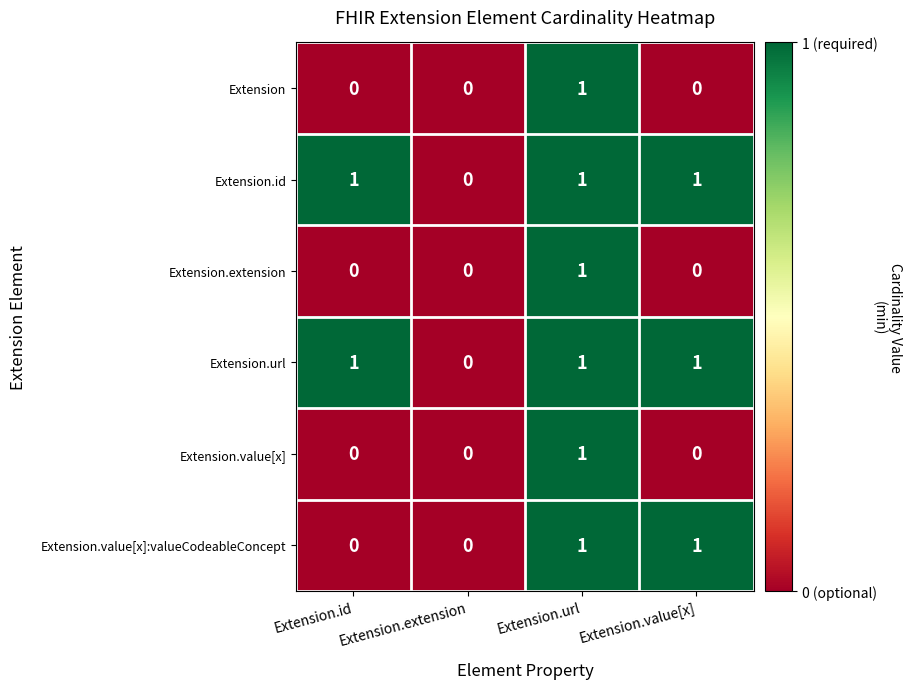

True or false: Extension has a value of 1 at Extension.url.

True